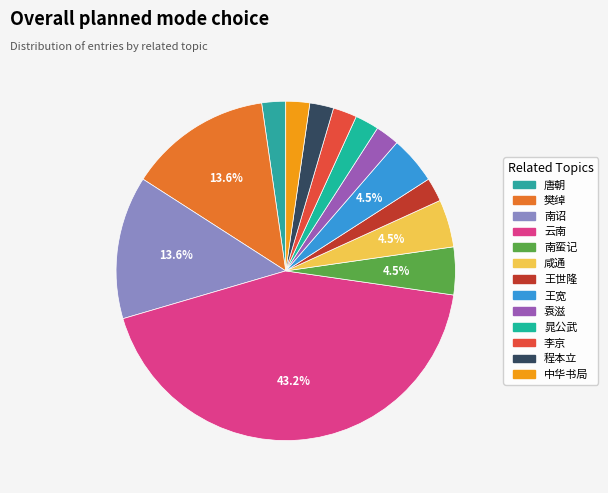

The 王世隆 slice represents 1% of the pie. True or false?

False